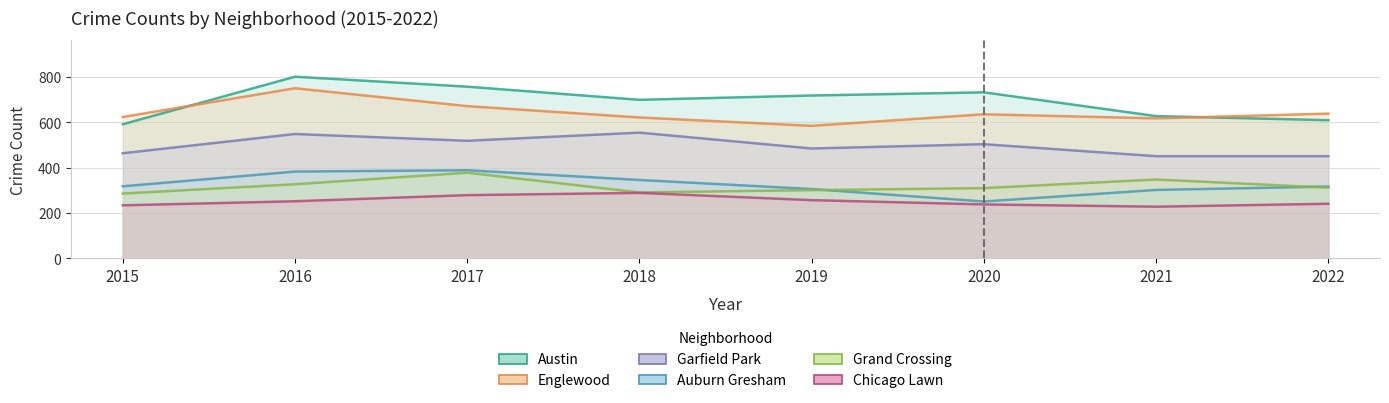

True or false: Chicago Lawn has a value of 288 at 2018.

True